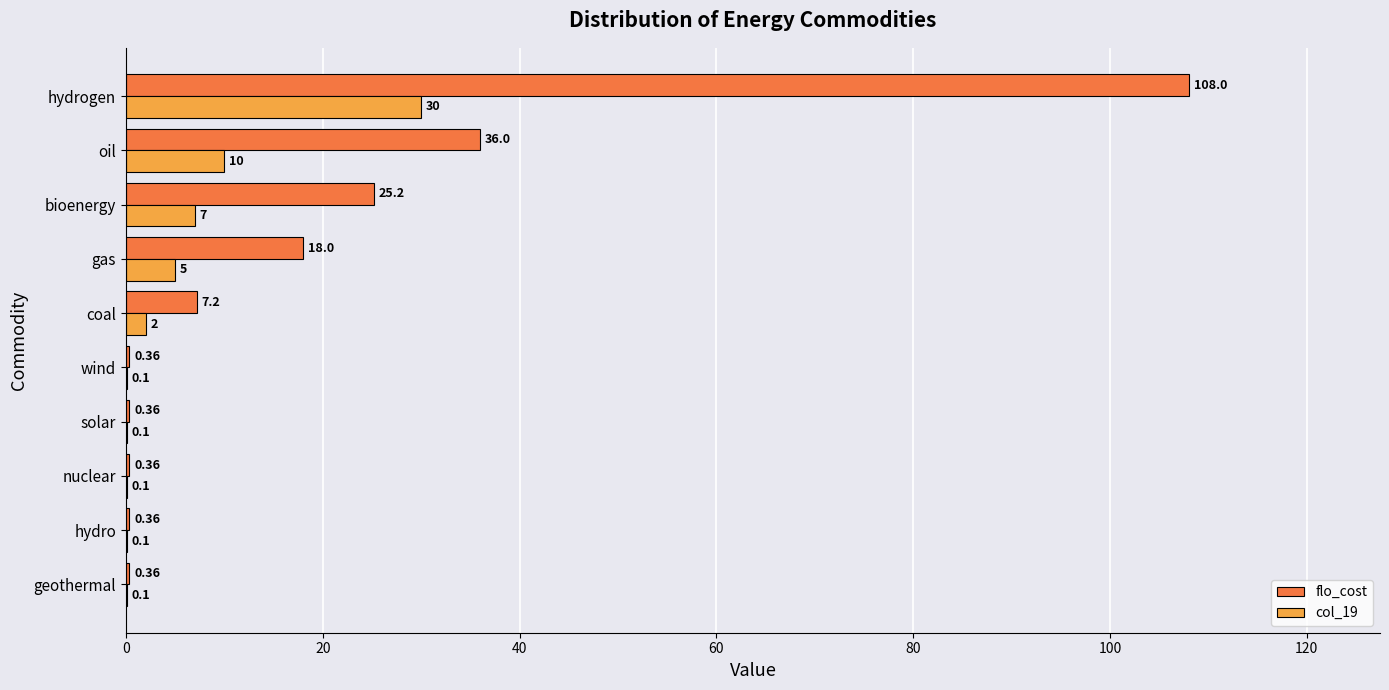

At which label is col_19 closest to 15?

oil